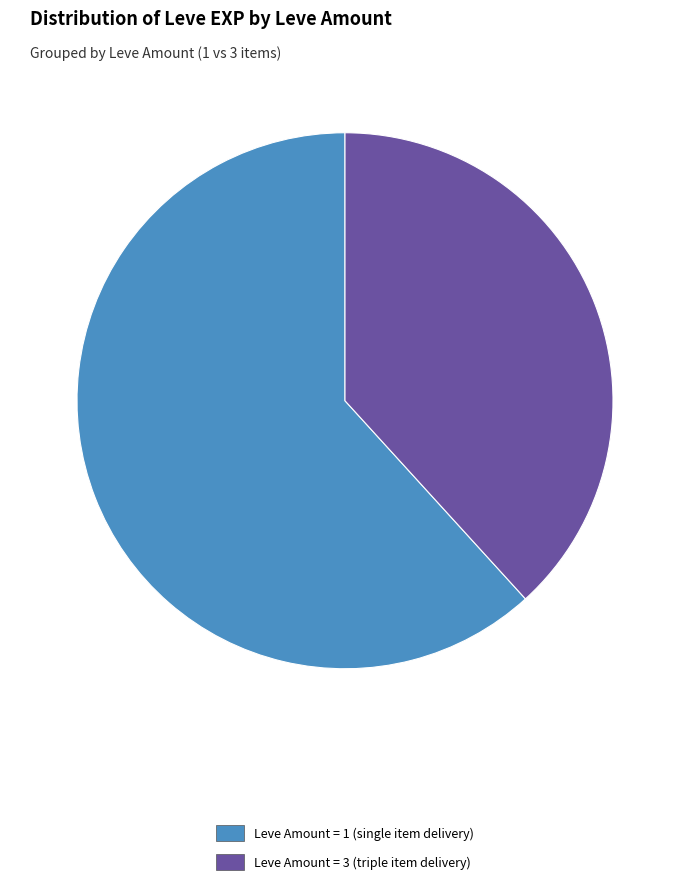

What is the ratio of the value at Leve Amount = 3 (triple item delivery) to the value at Leve Amount = 1 (single item delivery)?

0.6